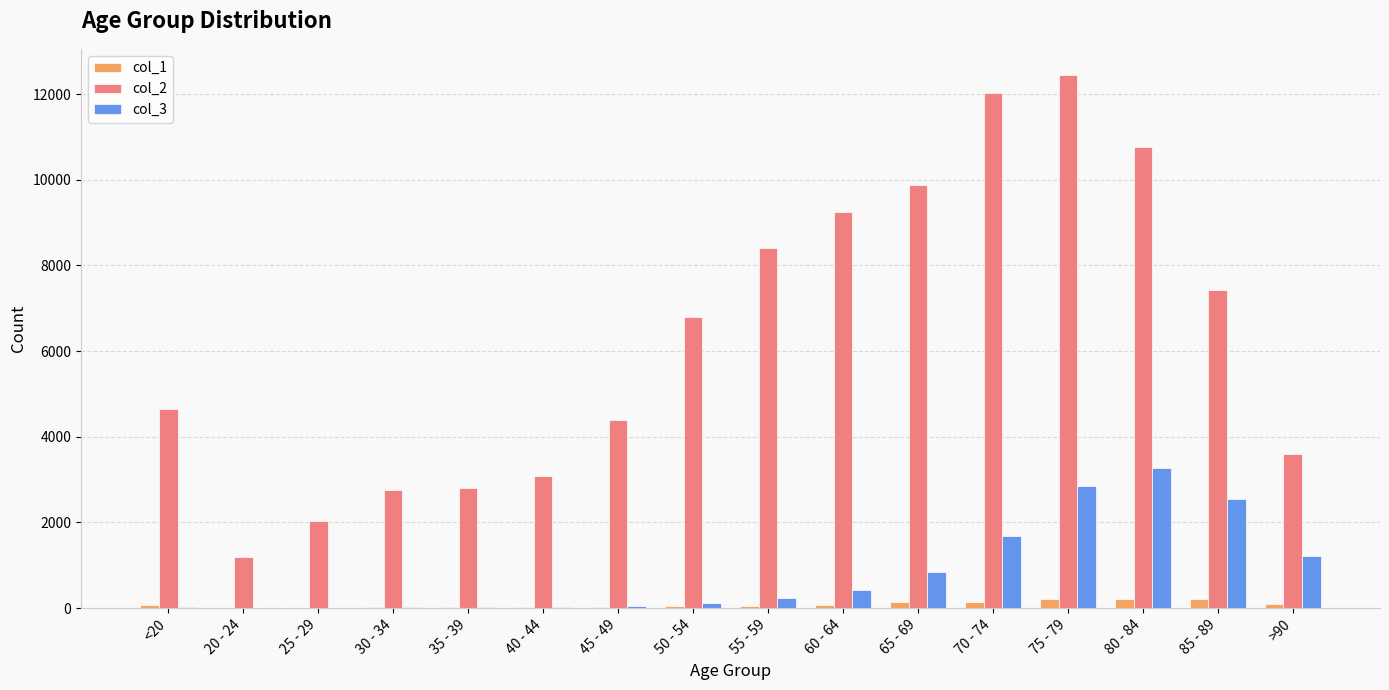

Which series has the largest total across all categories?

col_2